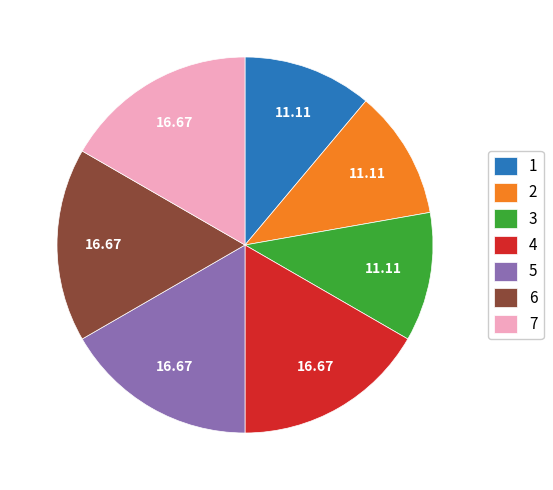

Is 2 the majority of the pie?

No